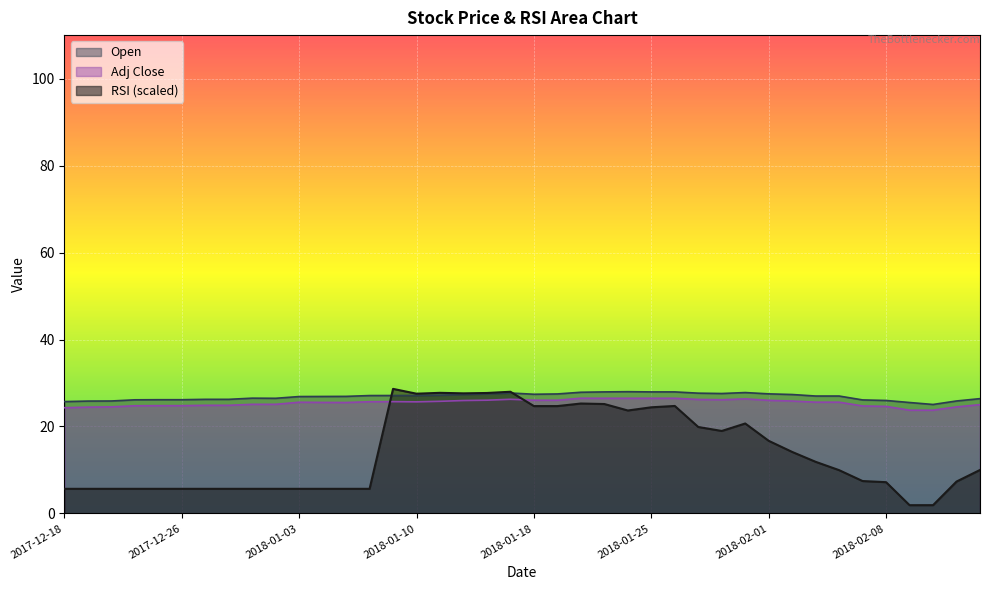

What are all the series names shown in the legend?

Open, Adj Close, RSI (scaled)